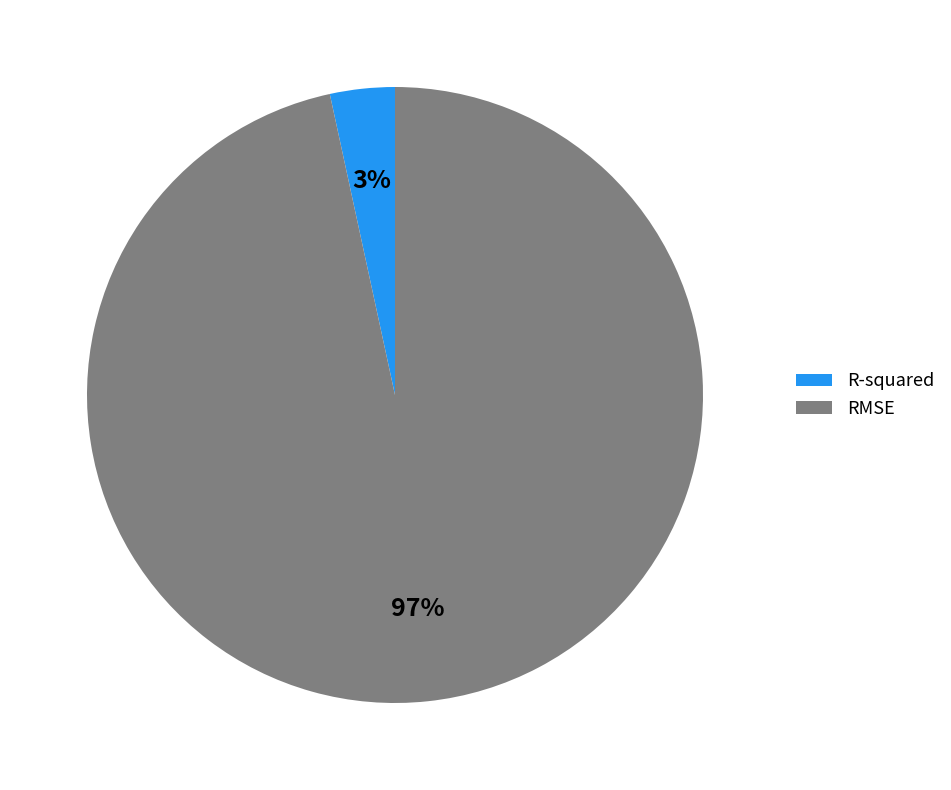

What is the largest slice in the pie chart?

RMSE